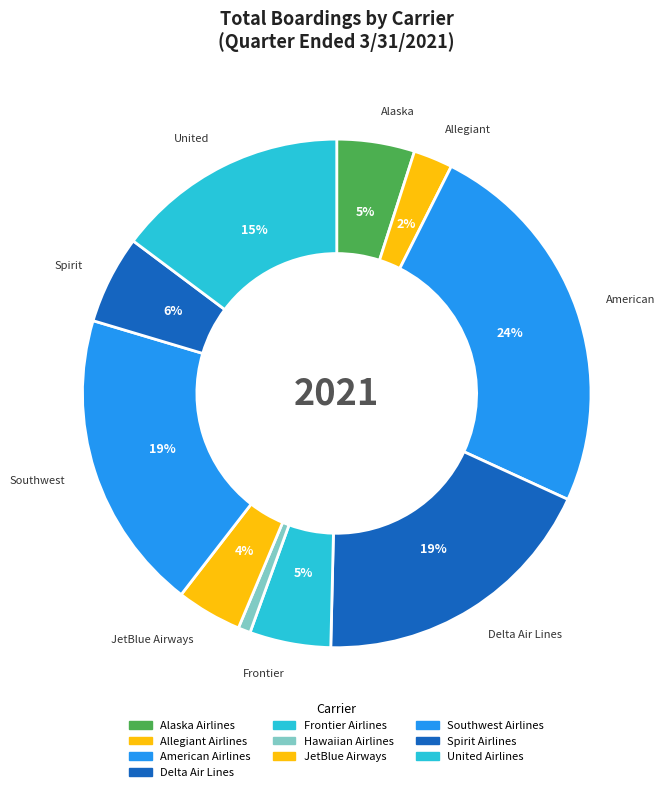

Which slice is the smallest?

Hawaiian Airlines Network